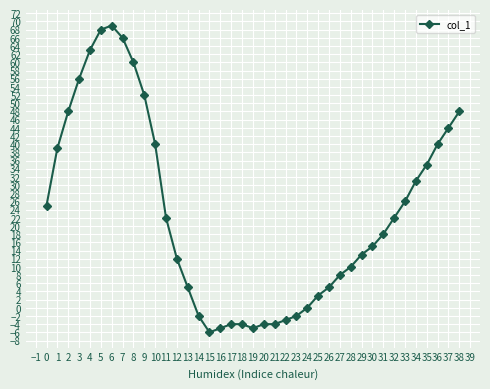

What is the value of the 15th point from the left?

-2